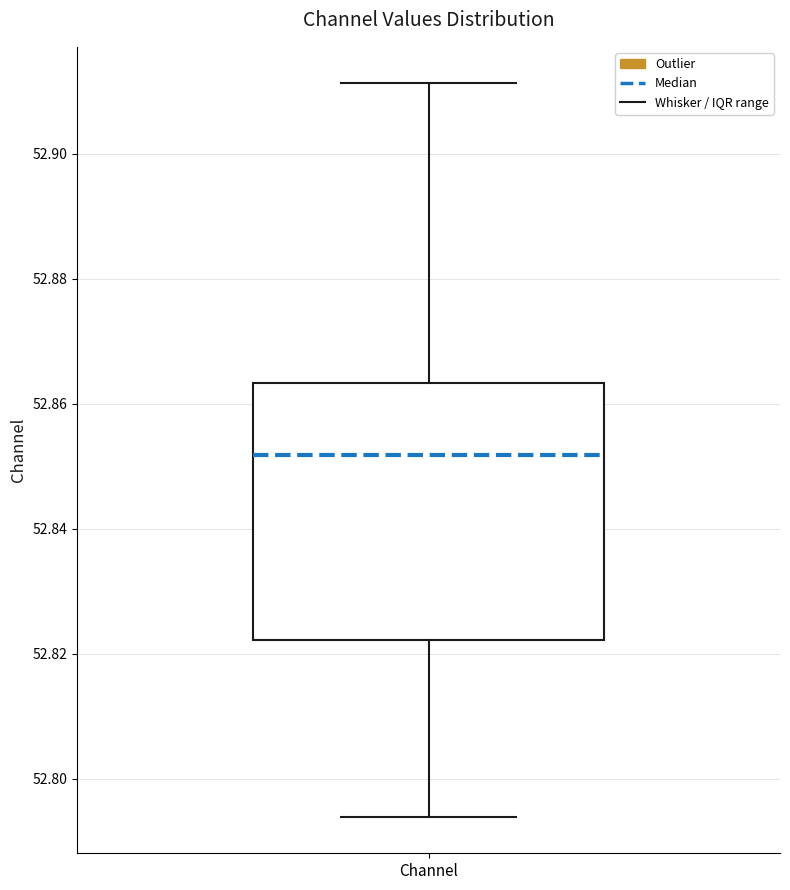

Read this box plot against the y-axis: the position of the median line, the range covered by the box, and the ends of both whiskers. The values are not printed on the chart, so give them approximately, as read against the axis.

median 52.852, box 52.822 to 52.864, whiskers 52.794 to 52.912